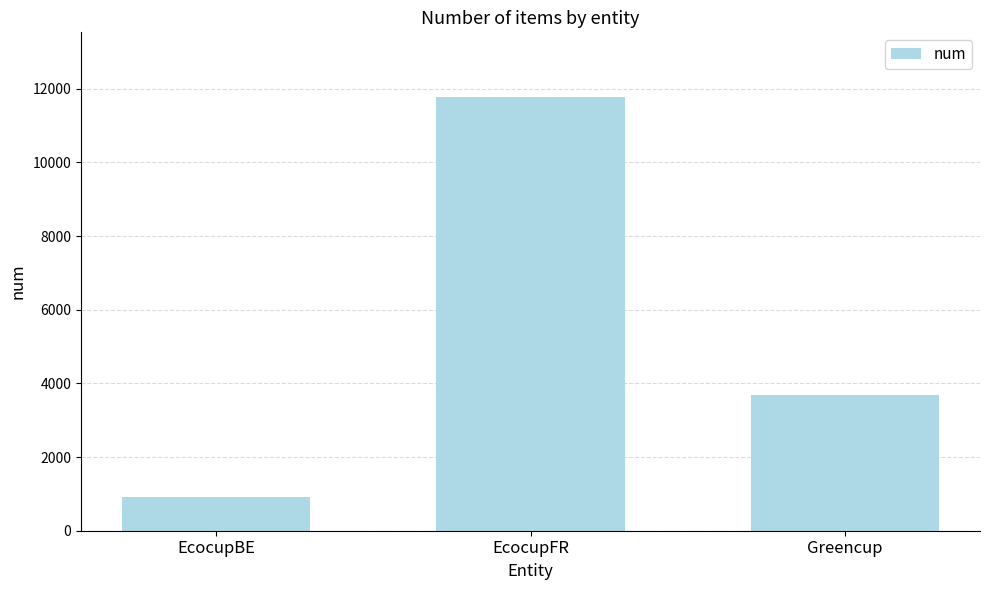

Reading right to left, list all the values displayed in this chart.

Greencup=3690	EcocupFR=11766	EcocupBE=918